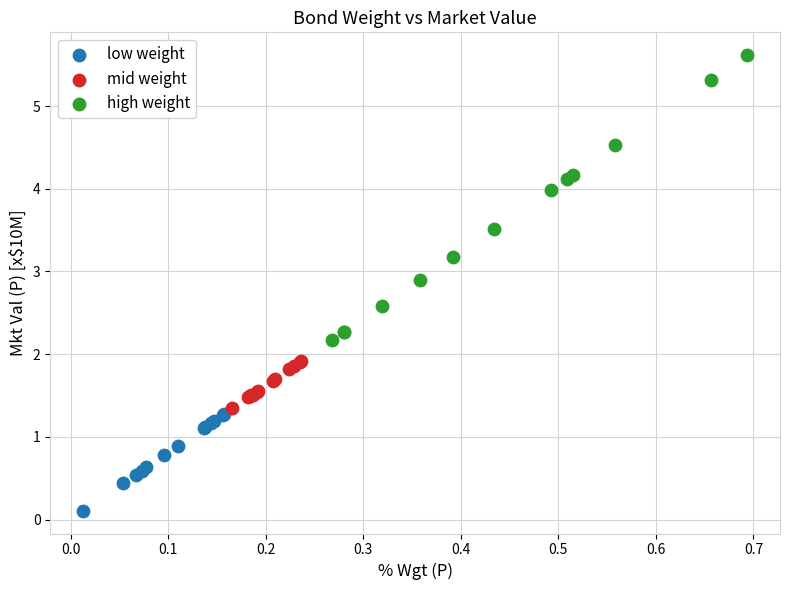

Which series contains the highest Y value?

high weight